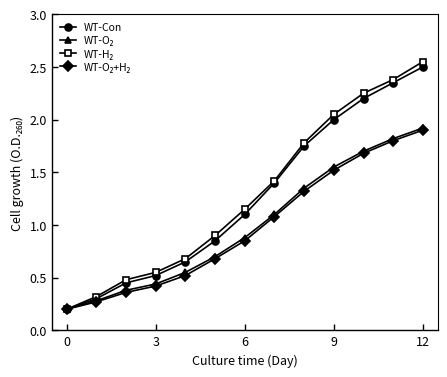

At how many categories does at least one series exceed 1?

7